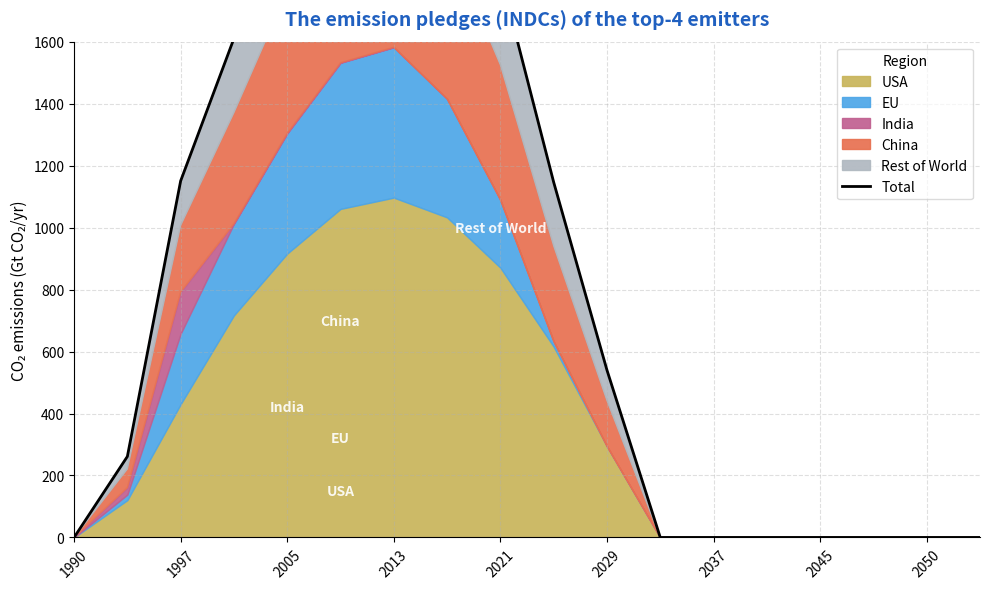

What position from the left is 2013?

4